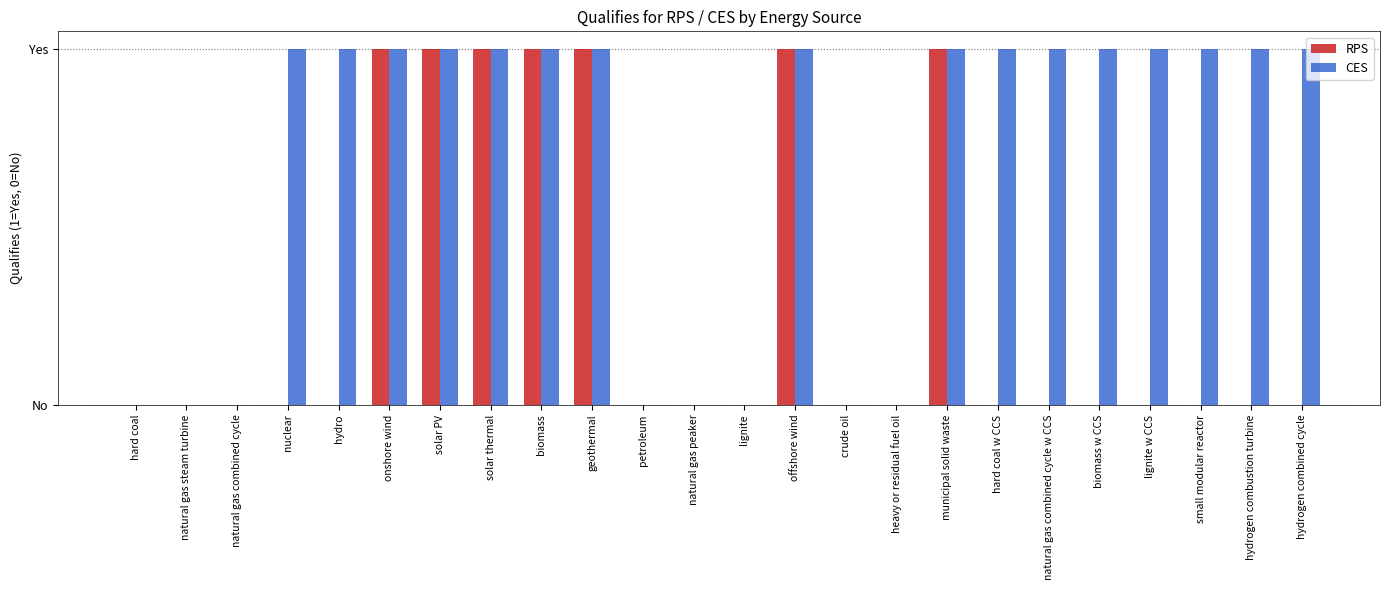

Are the bars horizontal?

No